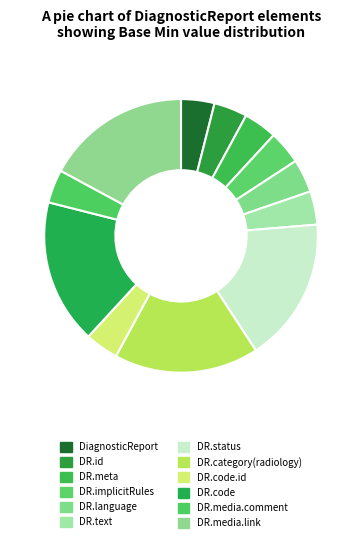

Rank the categories by value from highest to lowest.

DiagnosticReport.status, DiagnosticReport.category (radiology), DiagnosticReport.code, DiagnosticReport.media.link, DiagnosticReport, DiagnosticReport.id, DiagnosticReport.meta, DiagnosticReport.implicitRules, DiagnosticReport.language, DiagnosticReport.text, DiagnosticReport.code.id, DiagnosticReport.media.comment